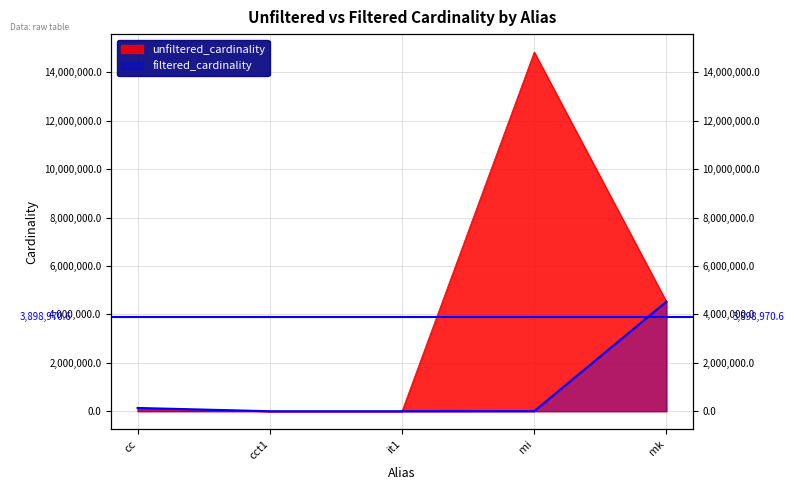

True or false: unfiltered_cardinality and filtered_cardinality intersect in this chart.

False